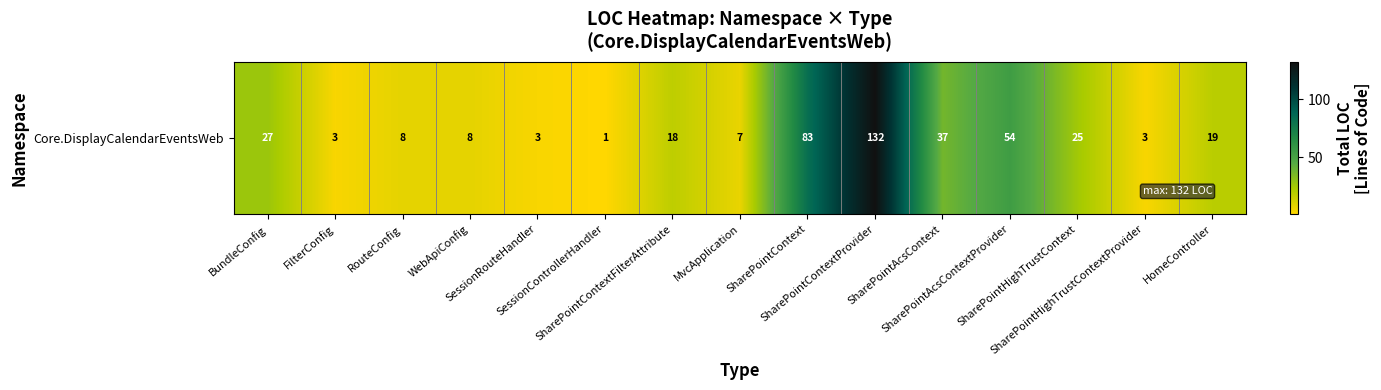

The value at BundleConfig is 18. True or false?

False